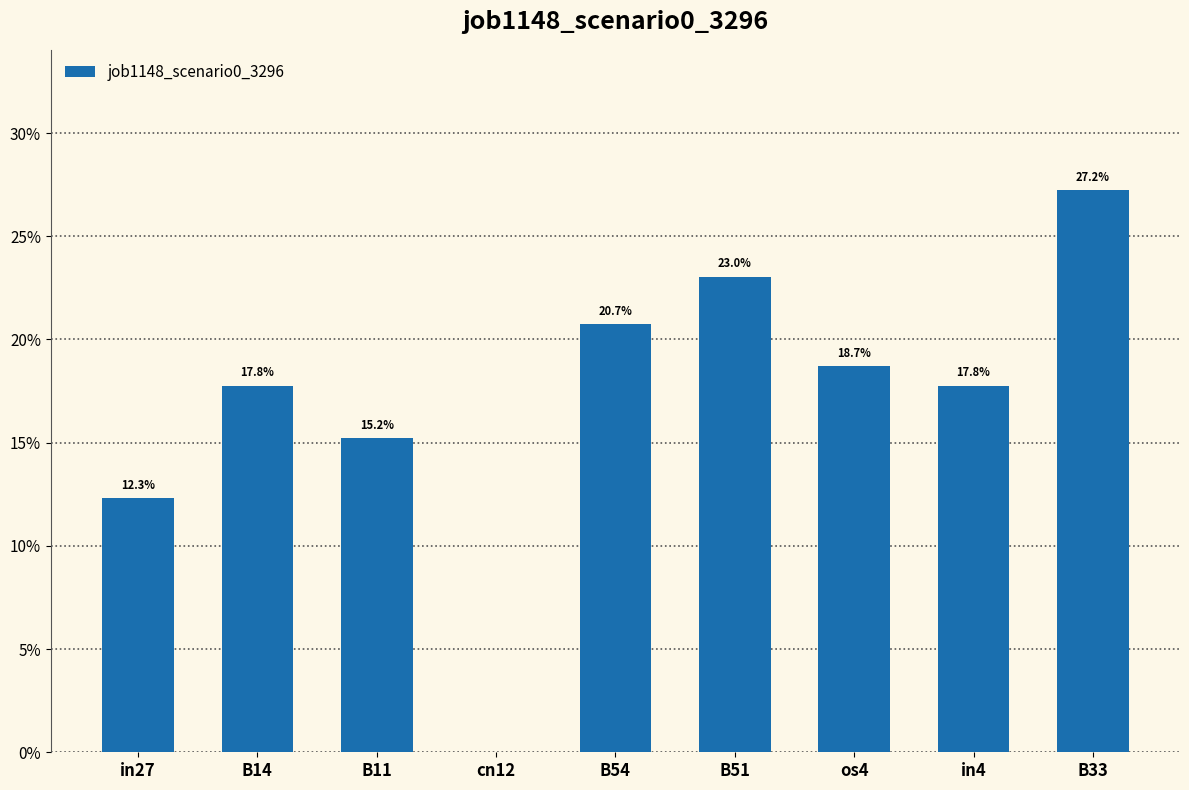

At which category does the chart reach its peak across all series?

B33